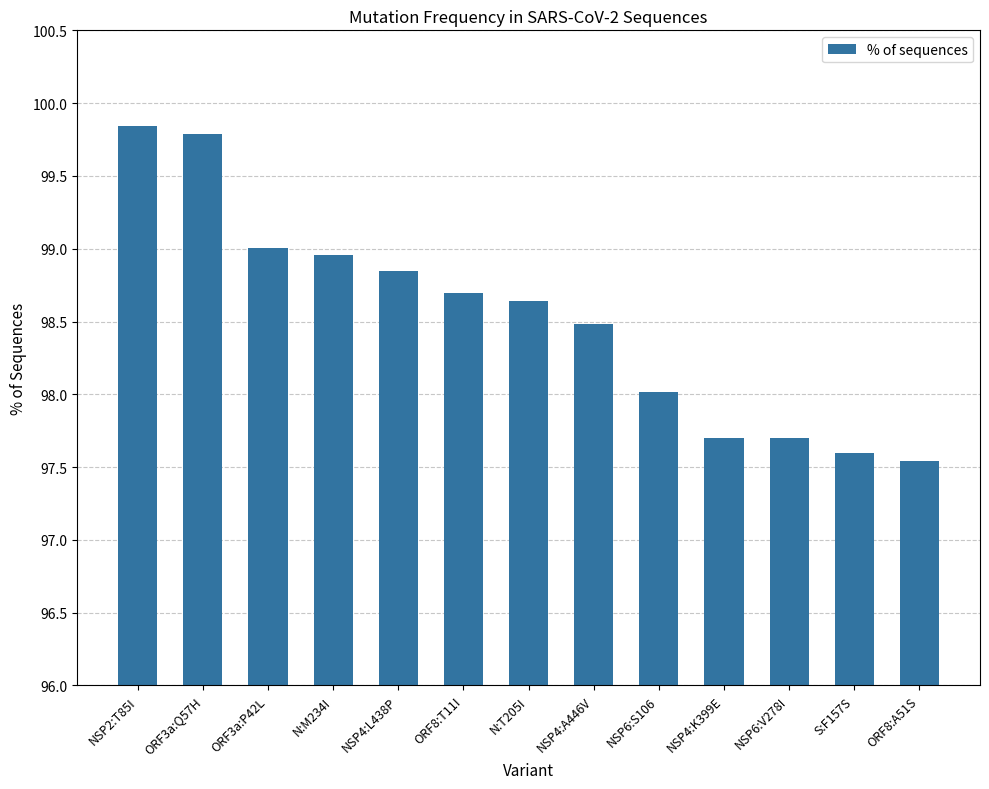

Where does the data first go above 98?

NSP2:T85I